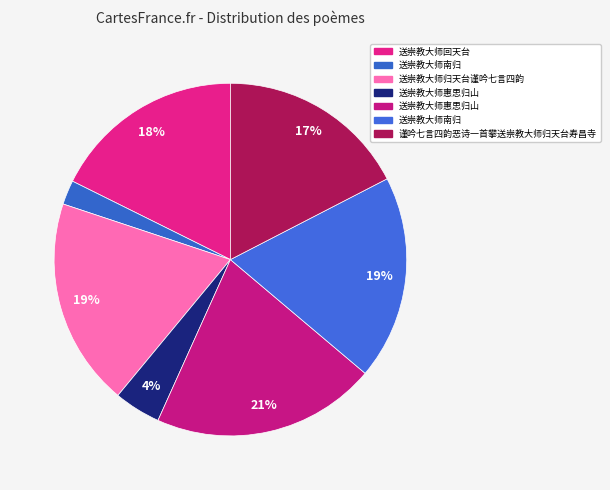

Count the number of slices in the pie.

7